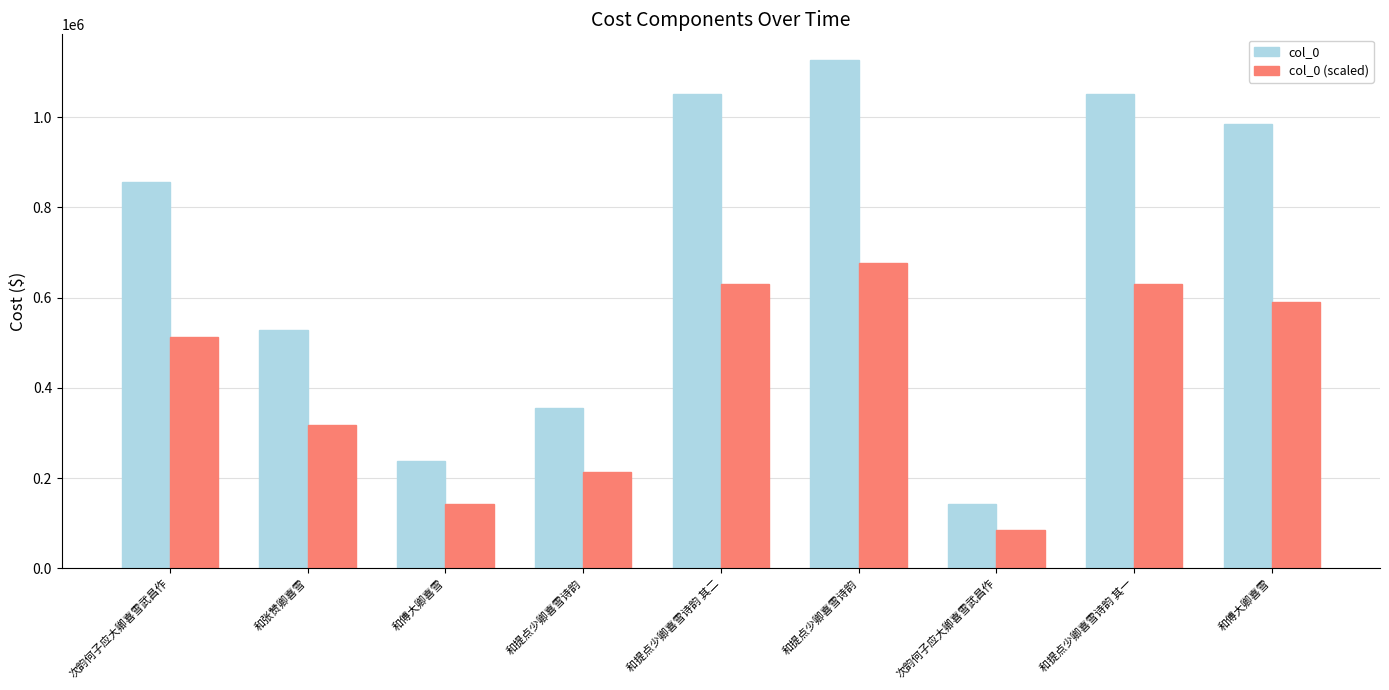

At which label does col_0 reach its peak?

和提点少卿喜雪诗韵